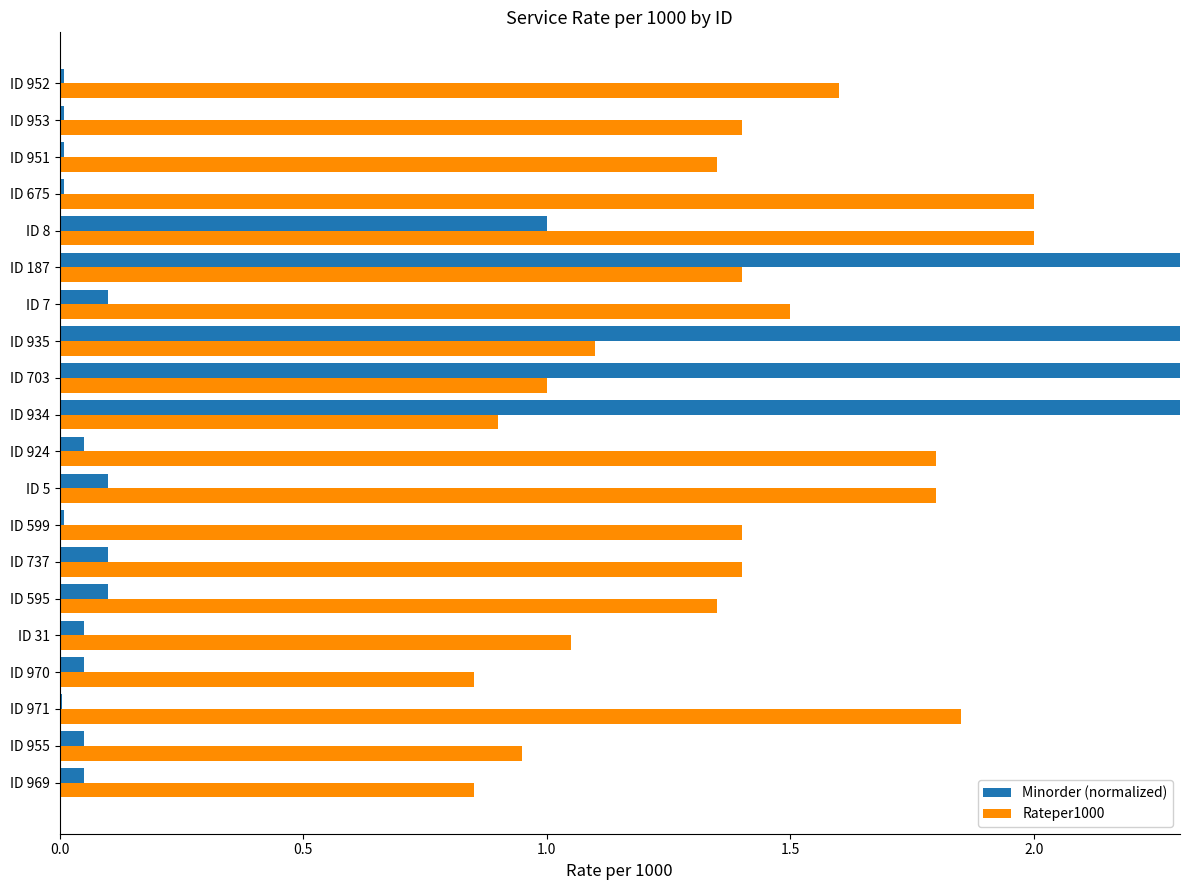

Rank the series at ID 703 from highest to lowest value.

Minorder (normalized), Rateper1000